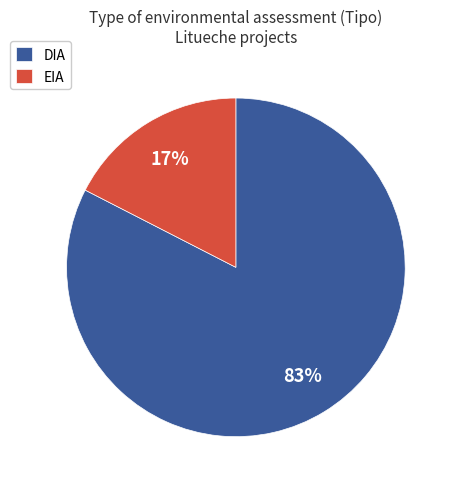

To the nearest percent, what percentage of the pie is EIA?

17%